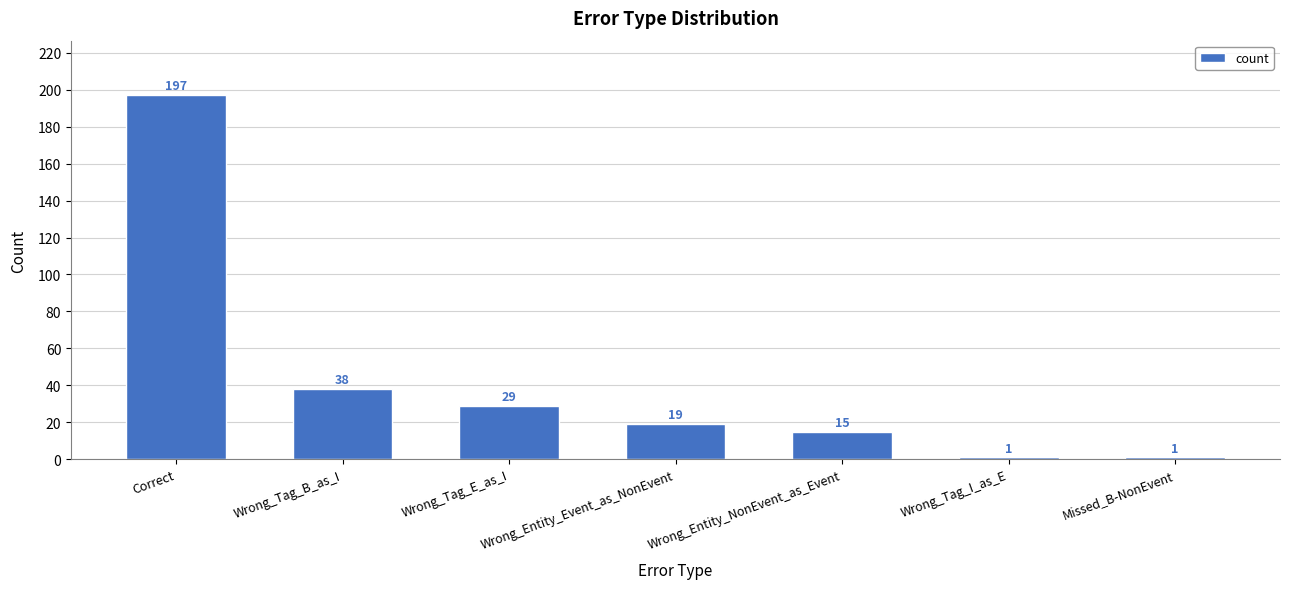

The value at Wrong_Tag_E_as_I is 29. True or false?

True